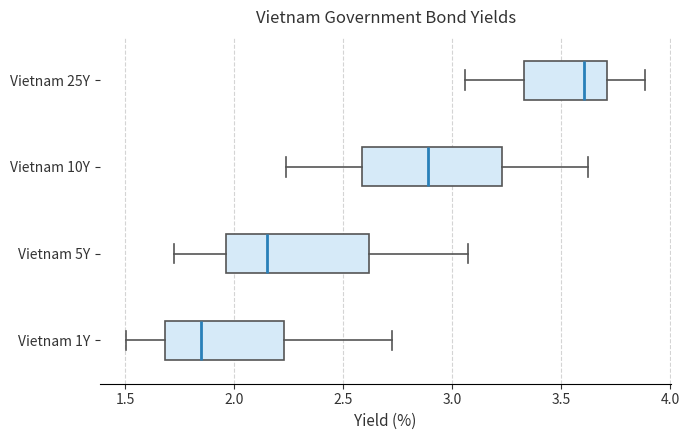

Where does the left whisker of the box for Vietnam 1Y end on the x-axis? The values are not printed on the chart, so give them approximately, as read against the axis.

1.50